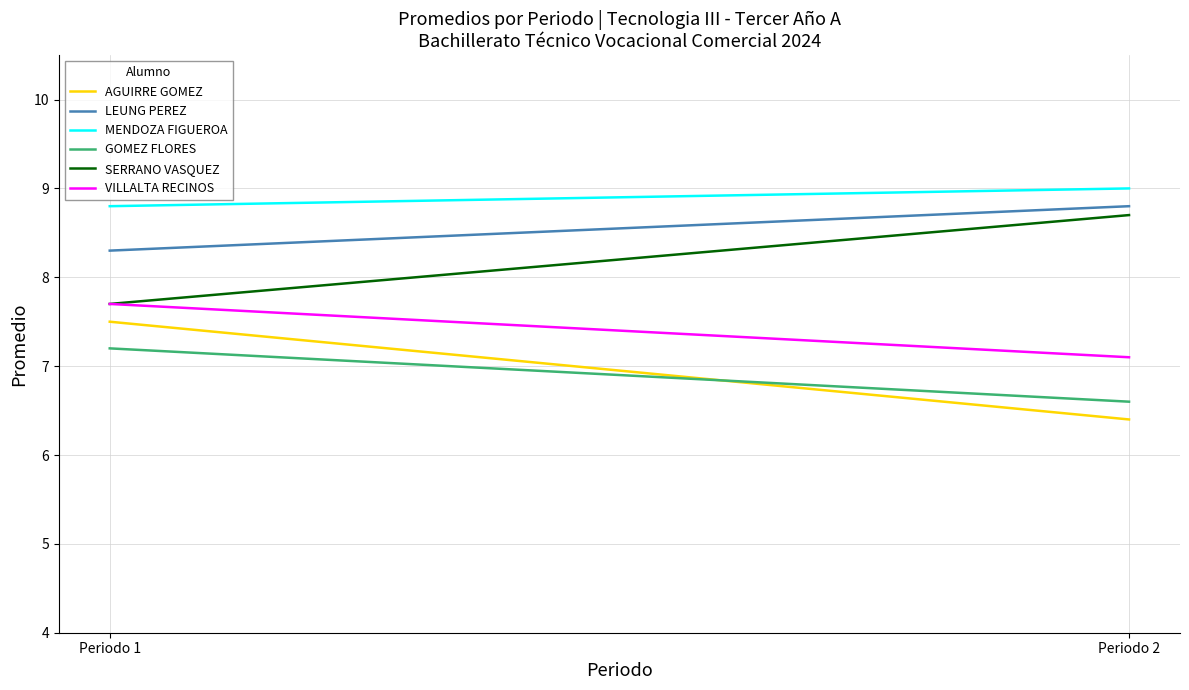

Reading right to left, transcribe all the data shown in this chart.

AGUIRRE GOMEZ: 6.4	7.5
LEUNG PEREZ: 8.8	8.3
MENDOZA FIGUEROA: 9.0	8.8
GOMEZ FLORES: 6.6	7.2
SERRANO VASQUEZ: 8.7	7.7
VILLALTA RECINOS: 7.1	7.7